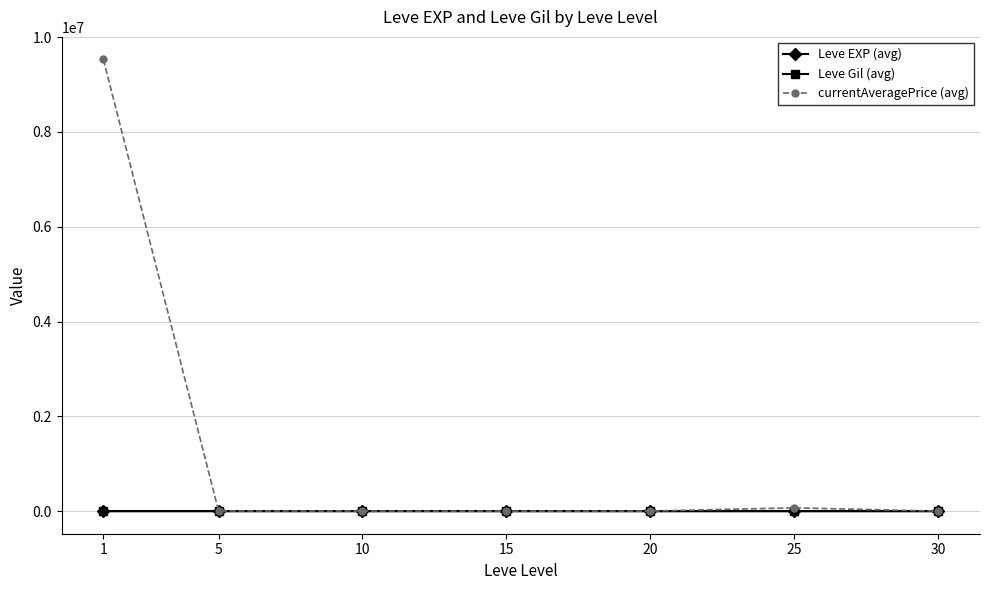

Which series has the widest spread of values?

currentAveragePrice (avg)